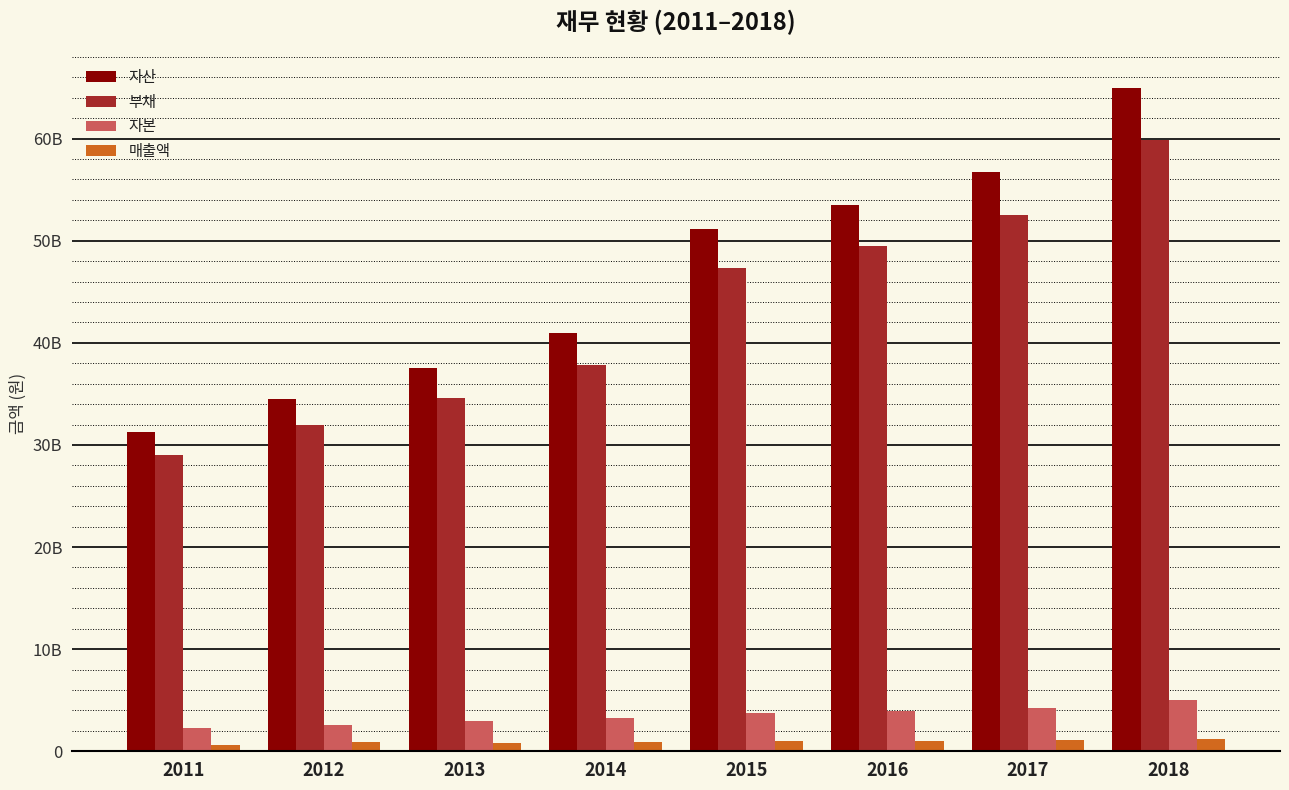

Are the bars grouped side by side (vs. stacked)?

Yes